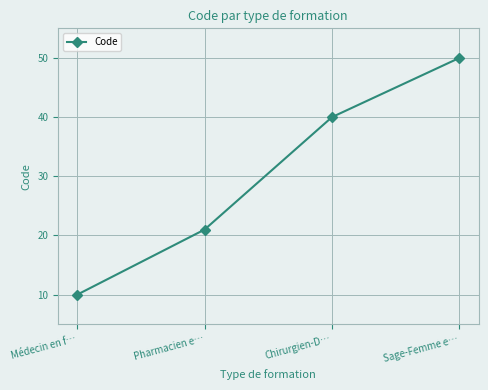

What is the label of the 2nd point from the right?

Chirurgien-D…